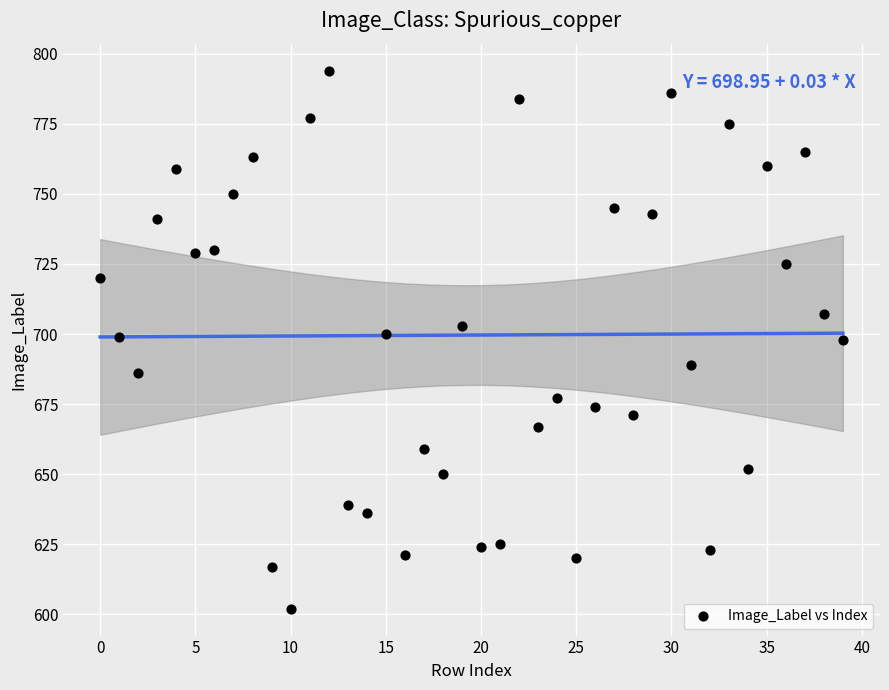

What is the range of Y values (max minus min)?

192